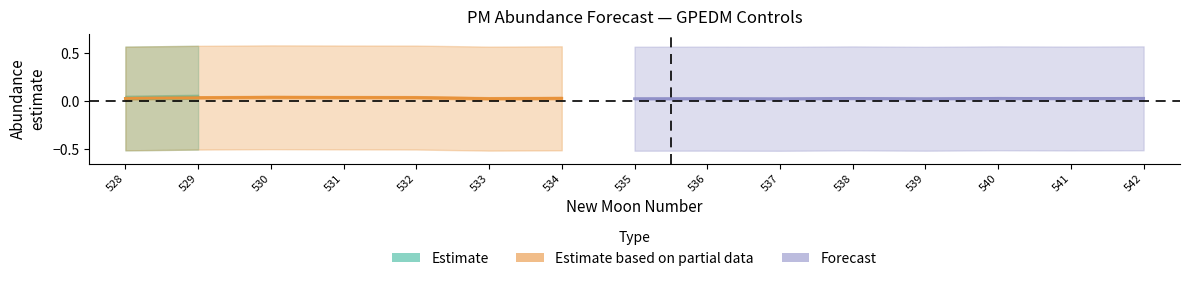

True or false: lower_pi and estimate intersect in this chart.

False